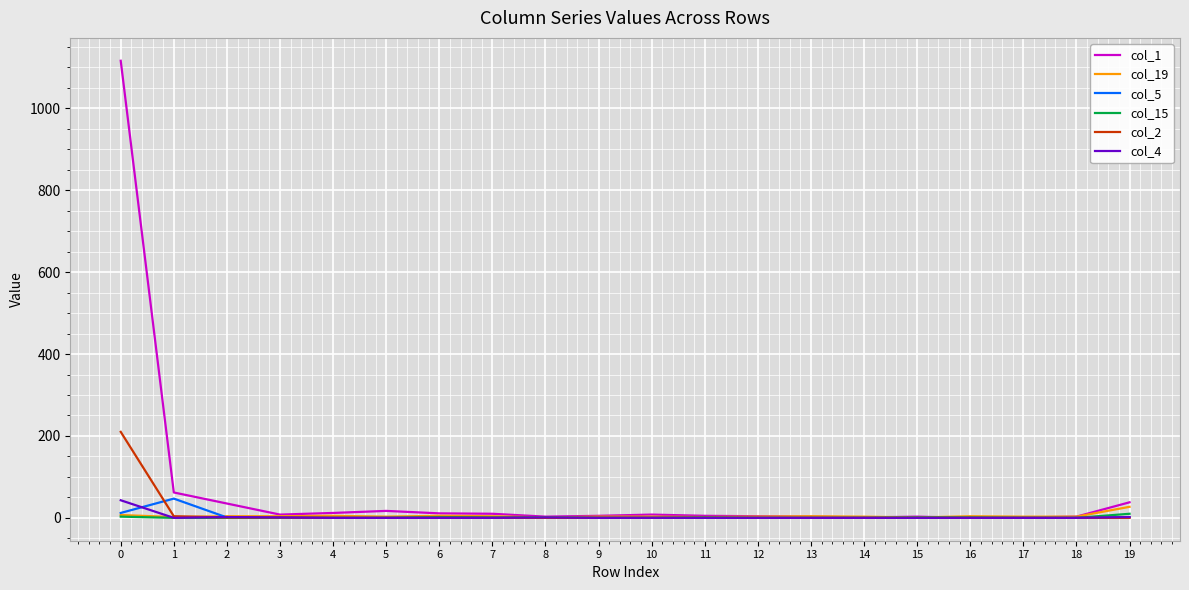

What is the sum of the col_15 values at 4 and 7?

1